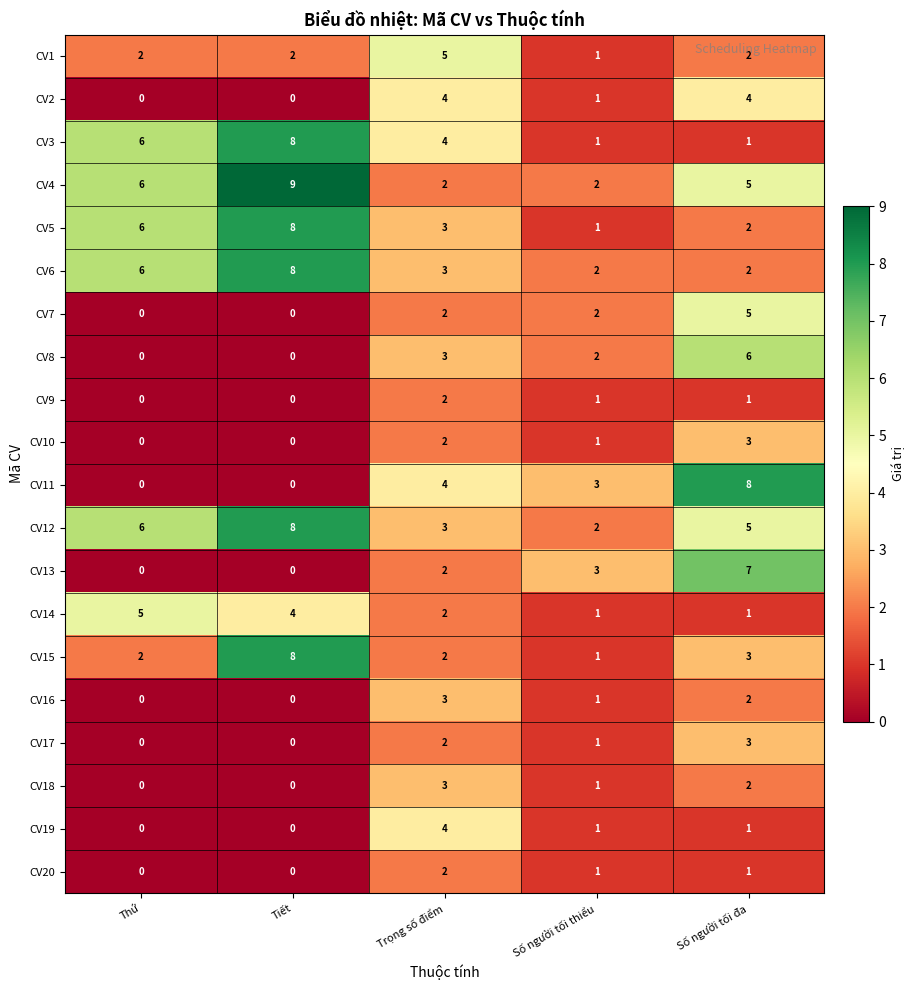

How many CV17 values are between 0 and 2?

4